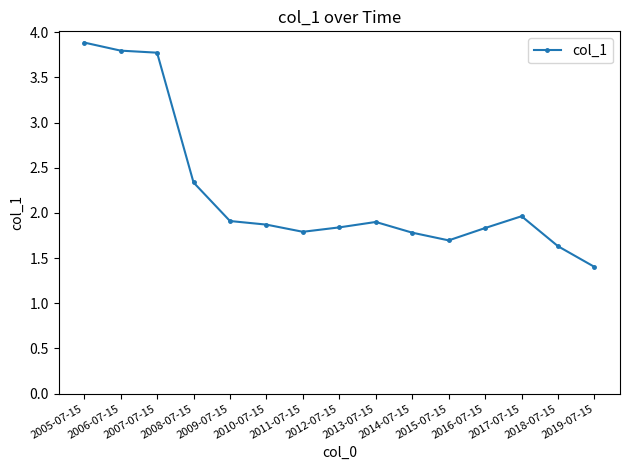

What is the sum of all values?

33.4